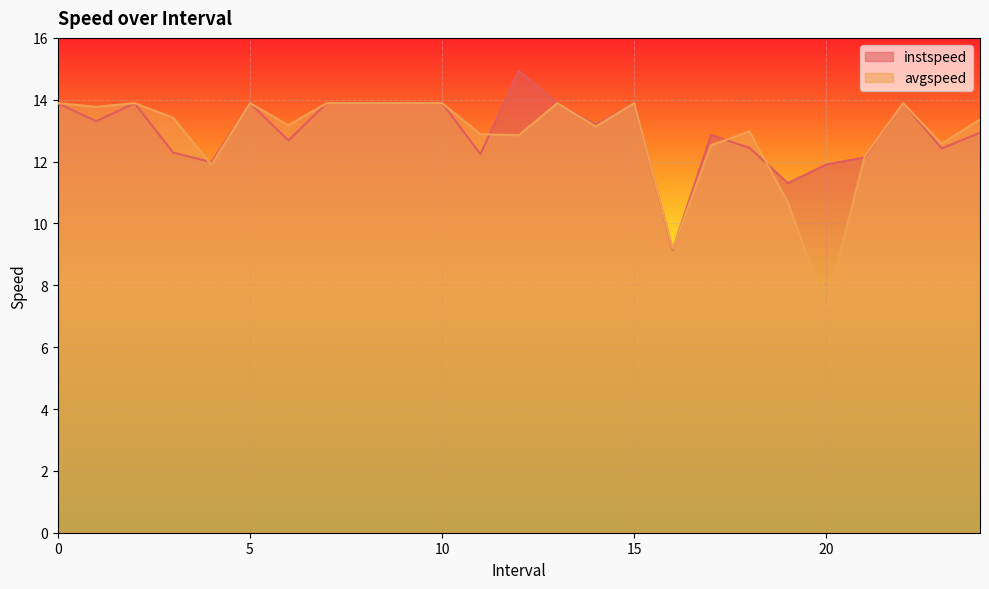

Which series has the largest total across all categories?

instspeed